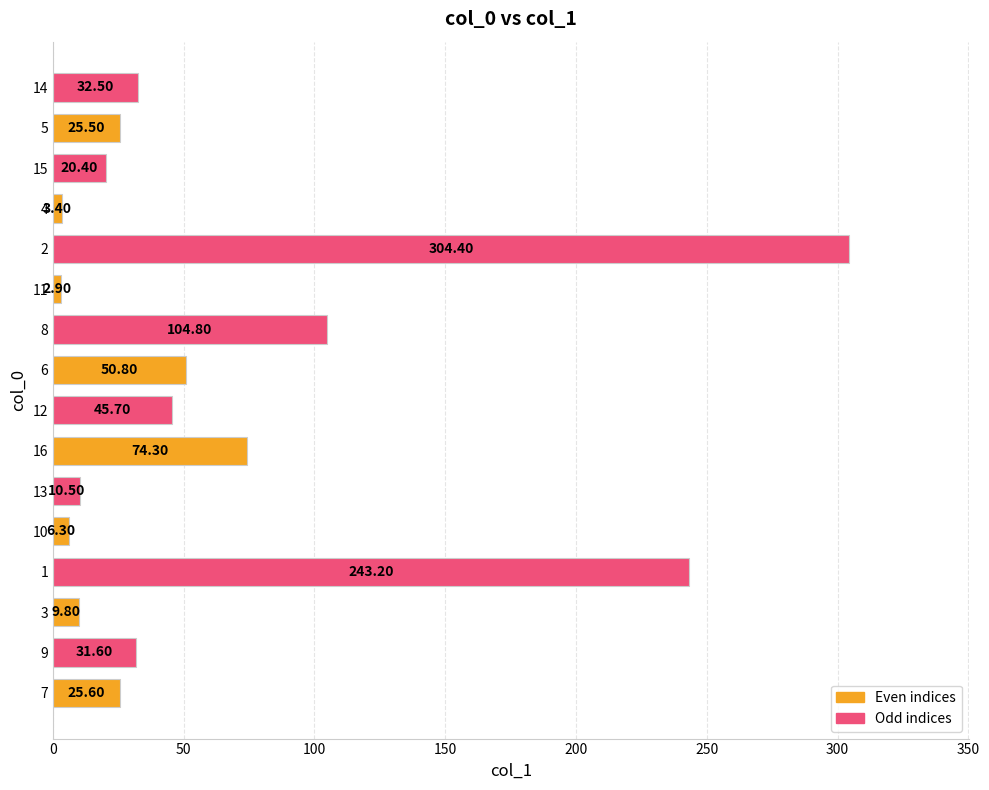

What is the ratio of the value at 8 to the value at 11?

36.1